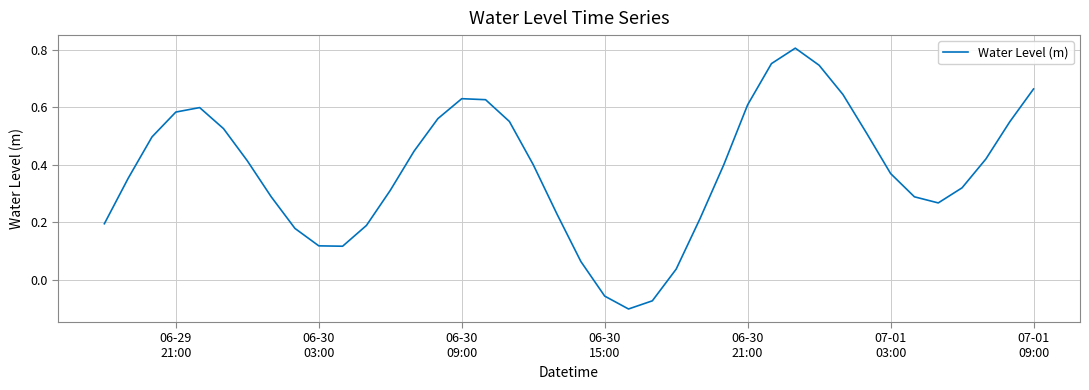

Reading left to right, transcribe all the data shown in this chart.

0.2	0.4	0.5	0.6	0.6	0.5	0.4	0.3	0.2	0.1	0.1	0.2	0.3	0.4	0.6	0.6	0.6	0.6	0.4	0.2	0.1	-0.1	-0.1	-0.1	0.0	0.2	0.4	0.6	0.8	0.8	0.7	0.6	0.5	0.4	0.3	0.3	0.3	0.4	0.5	0.7